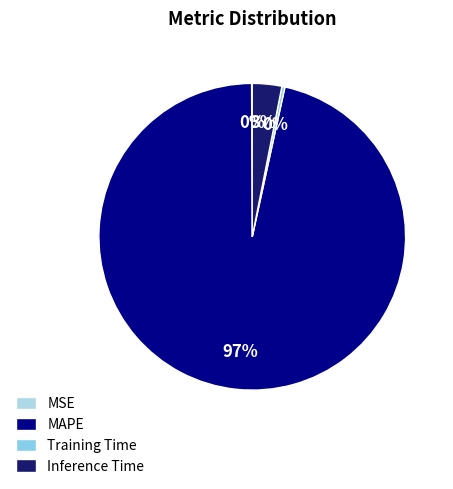

Is it true that MAPE is 99% of the pie?

False